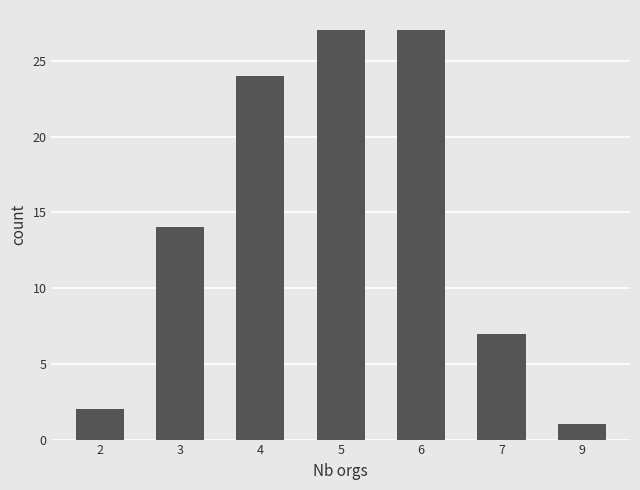

How many bars are there in total?

7